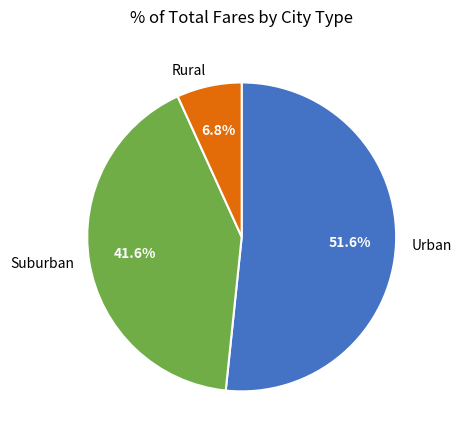

To the nearest percent, what is the difference between the largest and smallest slice percentages?

45%